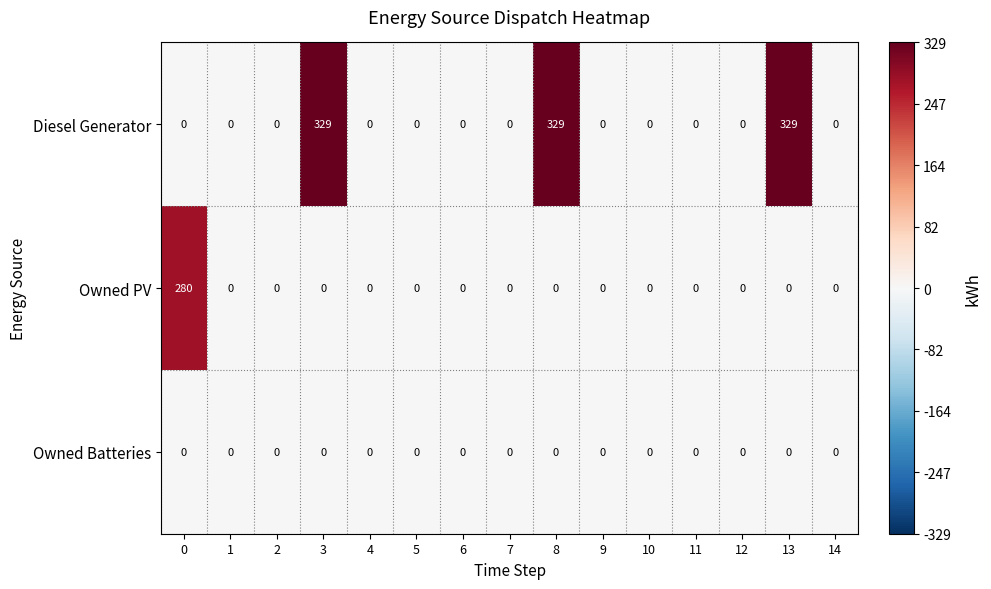

The Diesel Generator series shows 0 at 1. True or false?

True